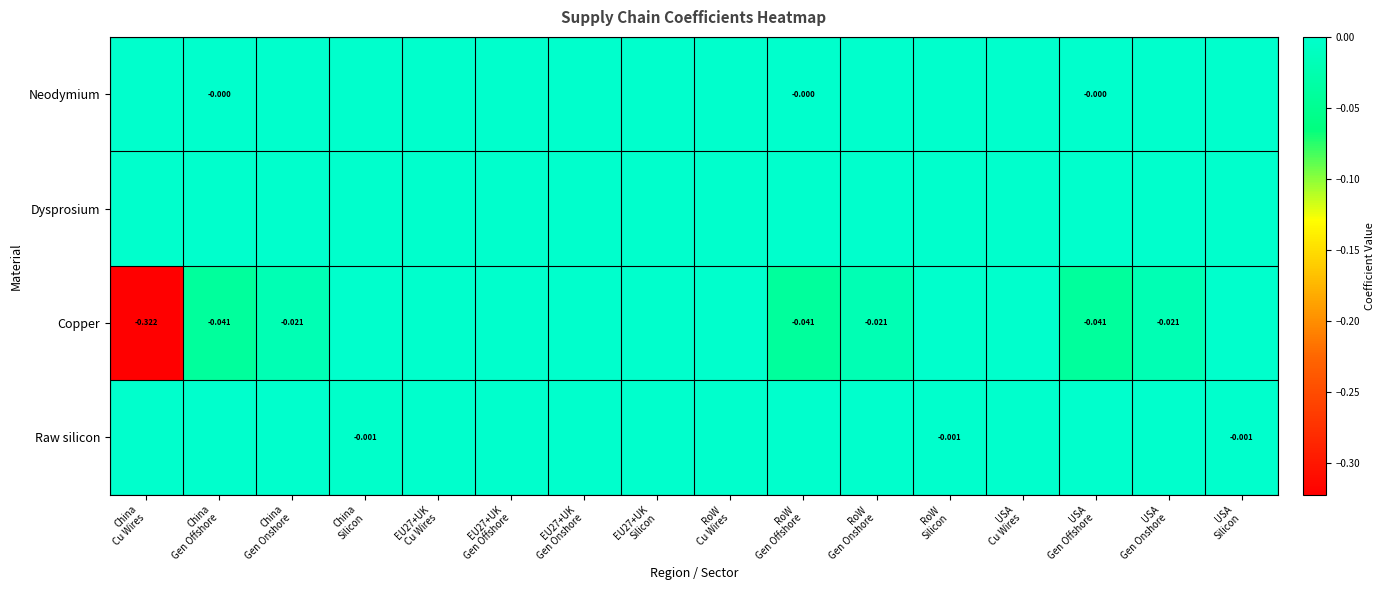

How many values in the Neodymium series are below 0?

3